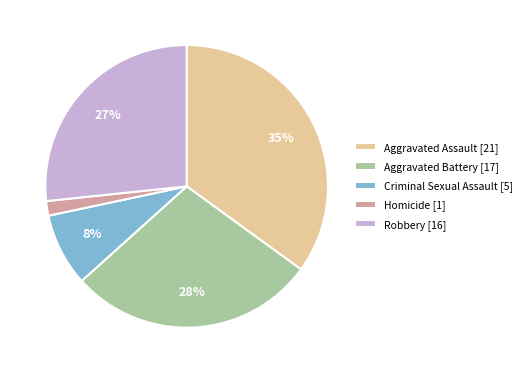

How many slices are in this pie chart?

5